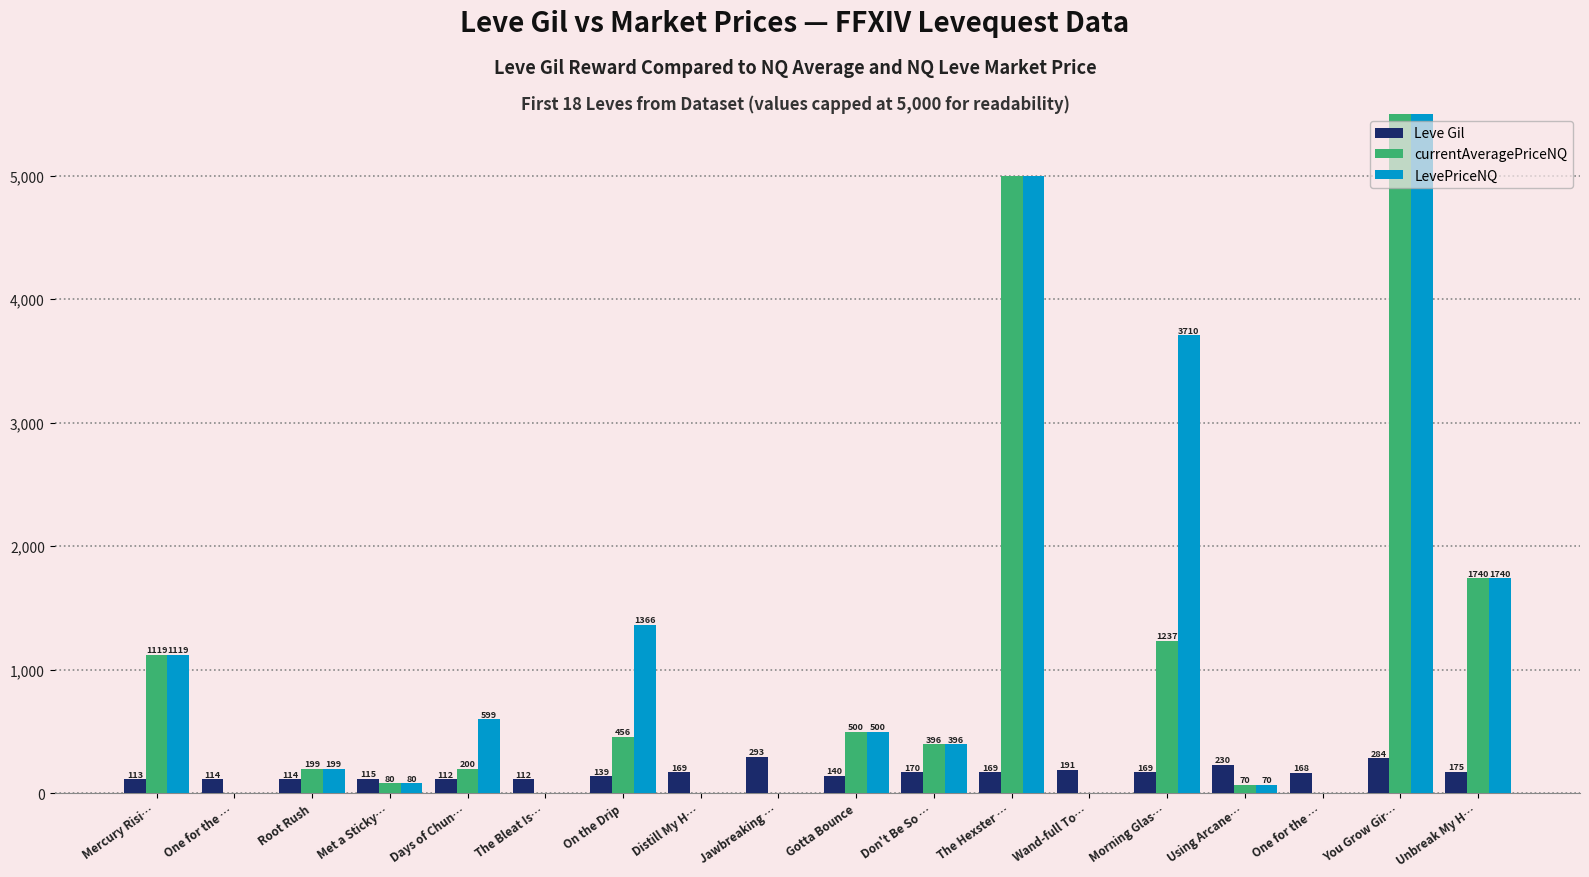

Is it true that Leve Gil equals 395.5 at Using Arcane…?

False